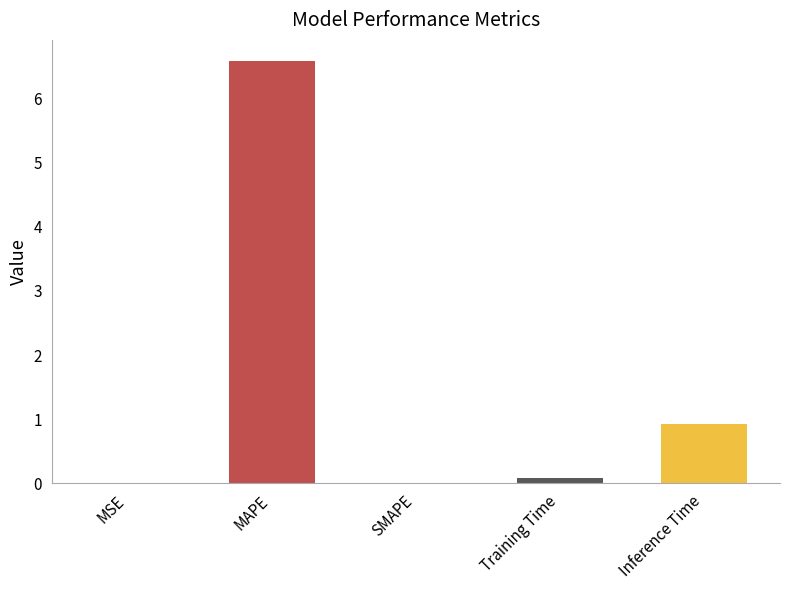

The chart shows a value of 9.4 at MAPE. True or false?

False